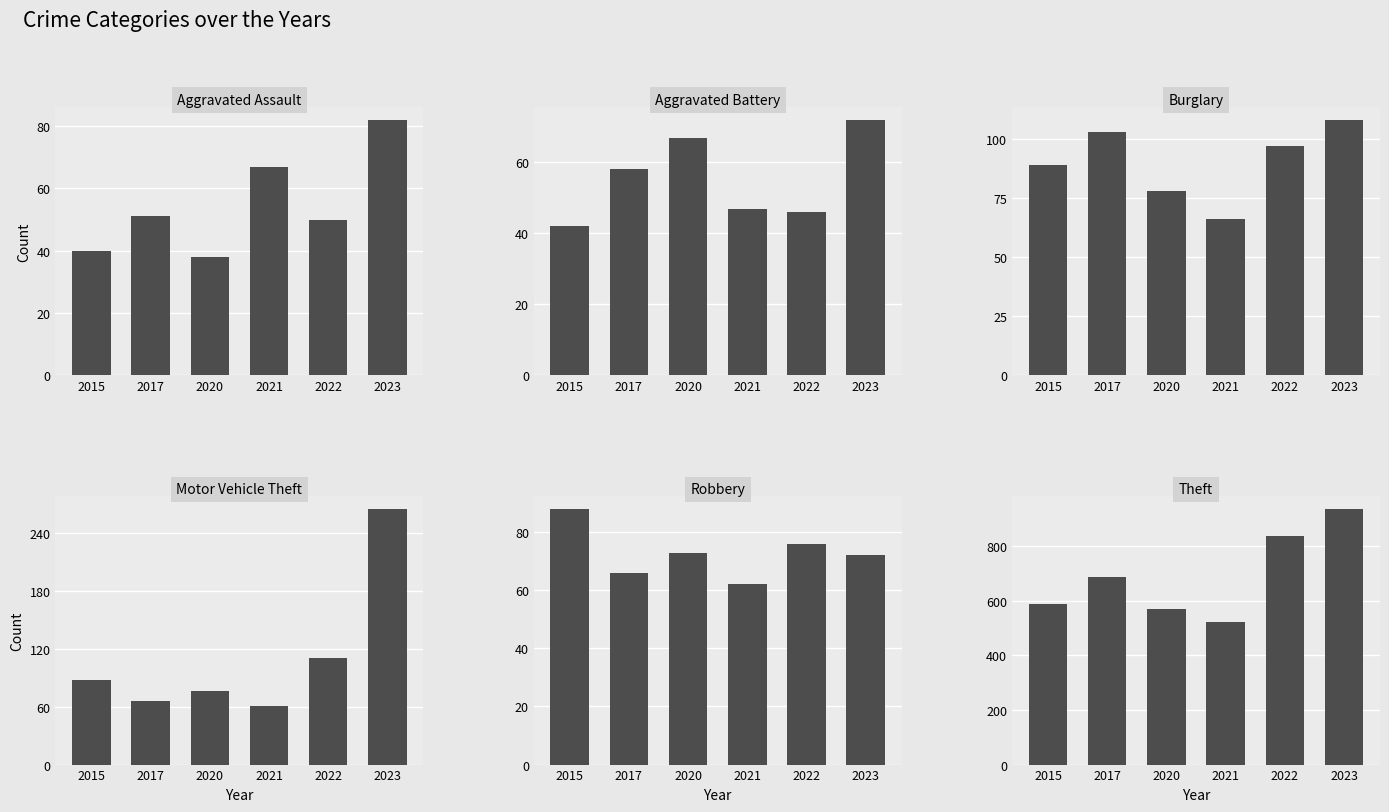

What is the difference between the maximum and minimum values in the Aggravated Assault series?

44